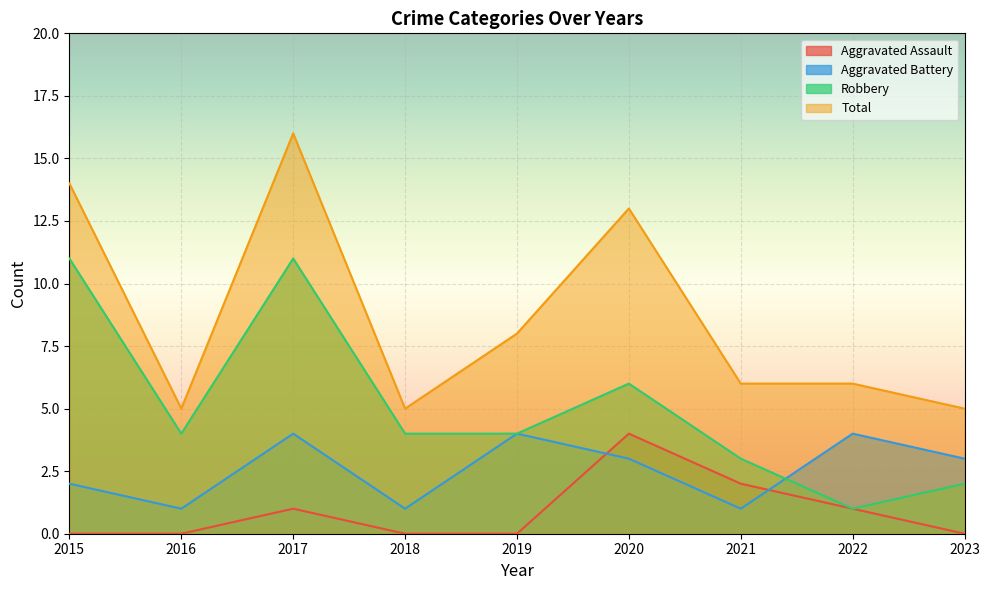

Which series has the largest total across all categories?

Total